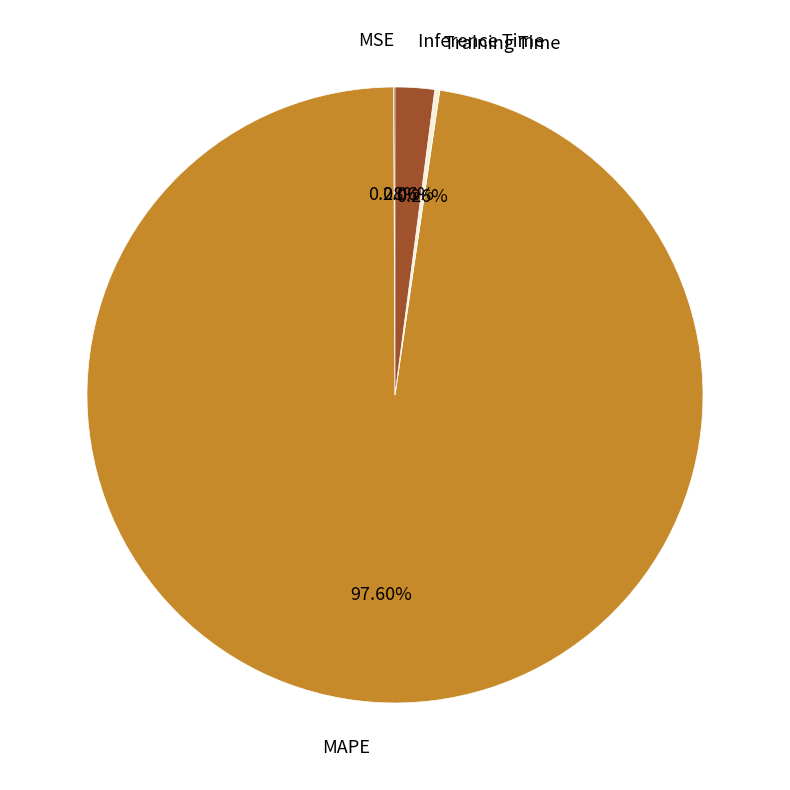

Does MAPE represent more than half of the total?

Yes